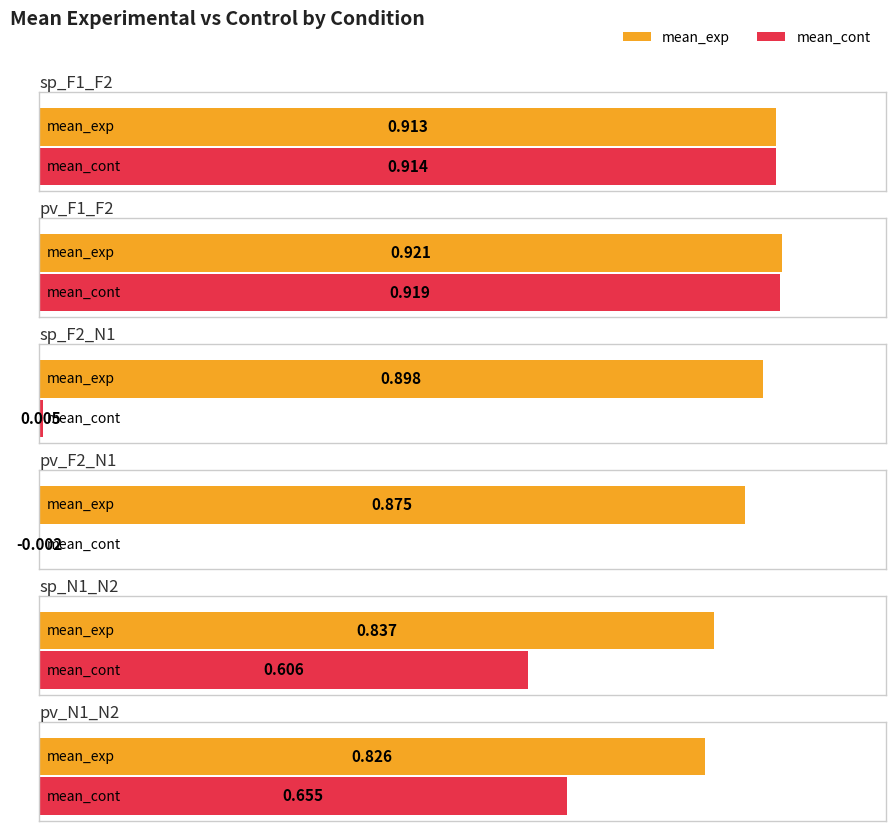

List the labels in order of mean_cont value, largest first.

pv_F1_F2, sp_F1_F2, pv_N1_N2, sp_N1_N2, sp_F2_N1, pv_F2_N1